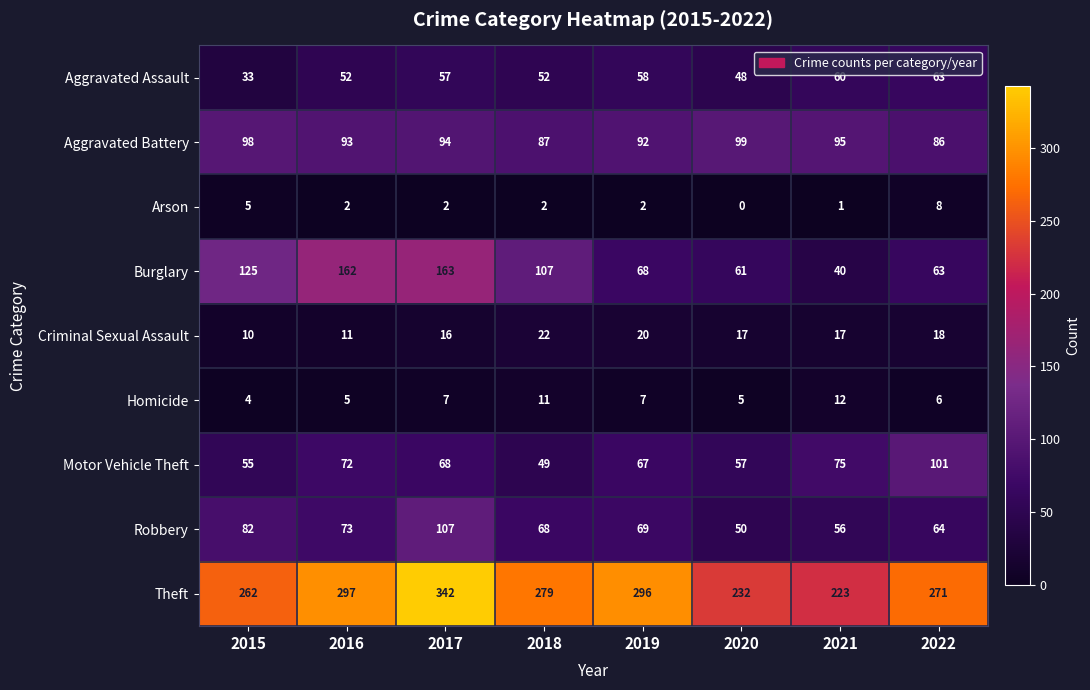

True or false: Aggravated Assault has a value of 14 at 2021.

False